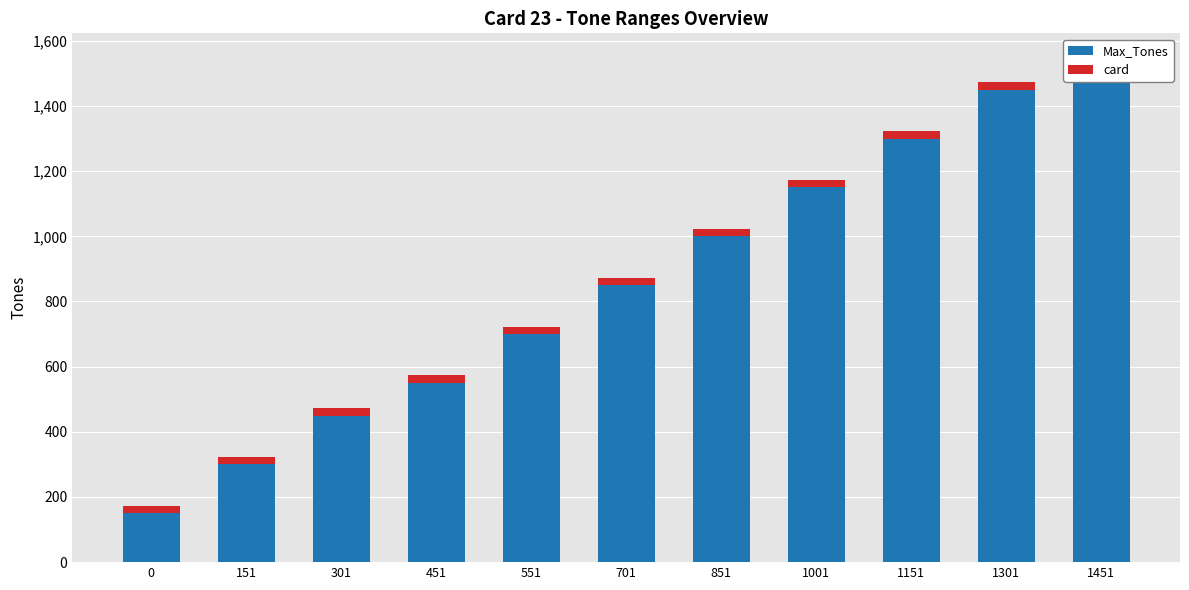

At which category is the sum across all series the highest?

1451